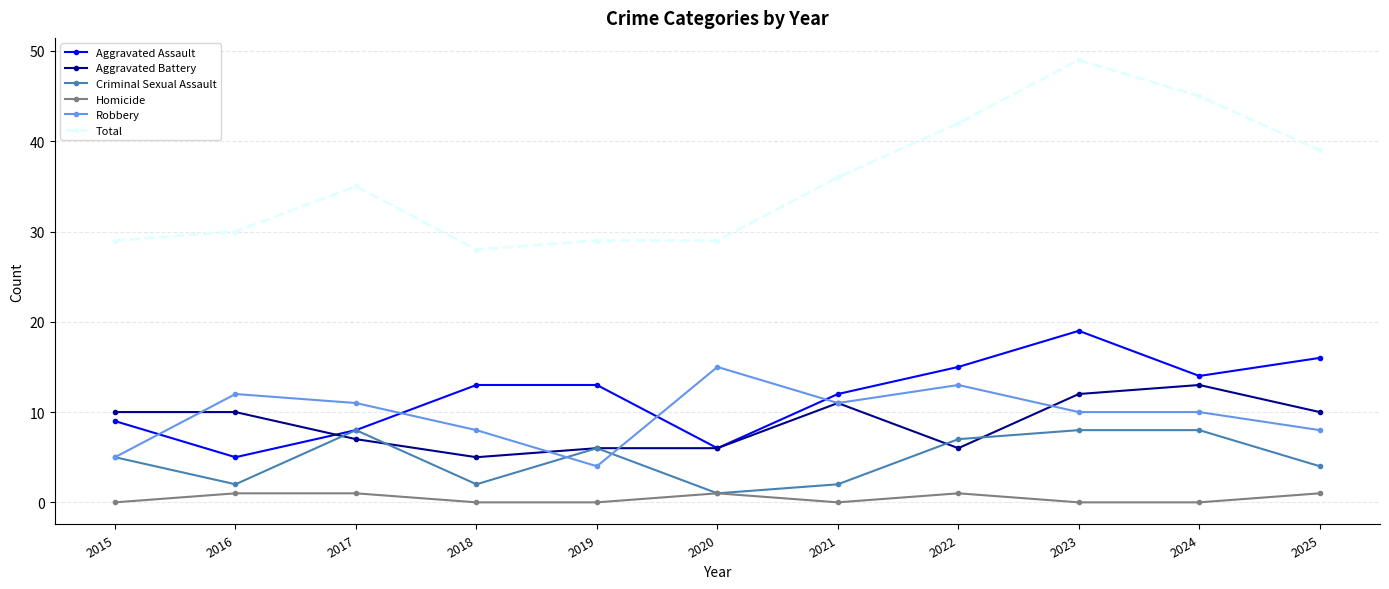

Reading right to left, what are all the values shown in this chart?

Aggravated Assault: 2025=16	2024=14	2023=19	2022=15	2021=12	2020=6	2019=13	2018=13	2017=8	2016=5	2015=9
Aggravated Battery: 2025=10	2024=13	2023=12	2022=6	2021=11	2020=6	2019=6	2018=5	2017=7	2016=10	2015=10
Criminal Sexual Assault: 2025=4	2024=8	2023=8	2022=7	2021=2	2020=1	2019=6	2018=2	2017=8	2016=2	2015=5
Homicide: 2025=1	2024=0	2023=0	2022=1	2021=0	2020=1	2019=0	2018=0	2017=1	2016=1	2015=0
Robbery: 2025=8	2024=10	2023=10	2022=13	2021=11	2020=15	2019=4	2018=8	2017=11	2016=12	2015=5
Total: 2025=39	2024=45	2023=49	2022=42	2021=36	2020=29	2019=29	2018=28	2017=35	2016=30	2015=29